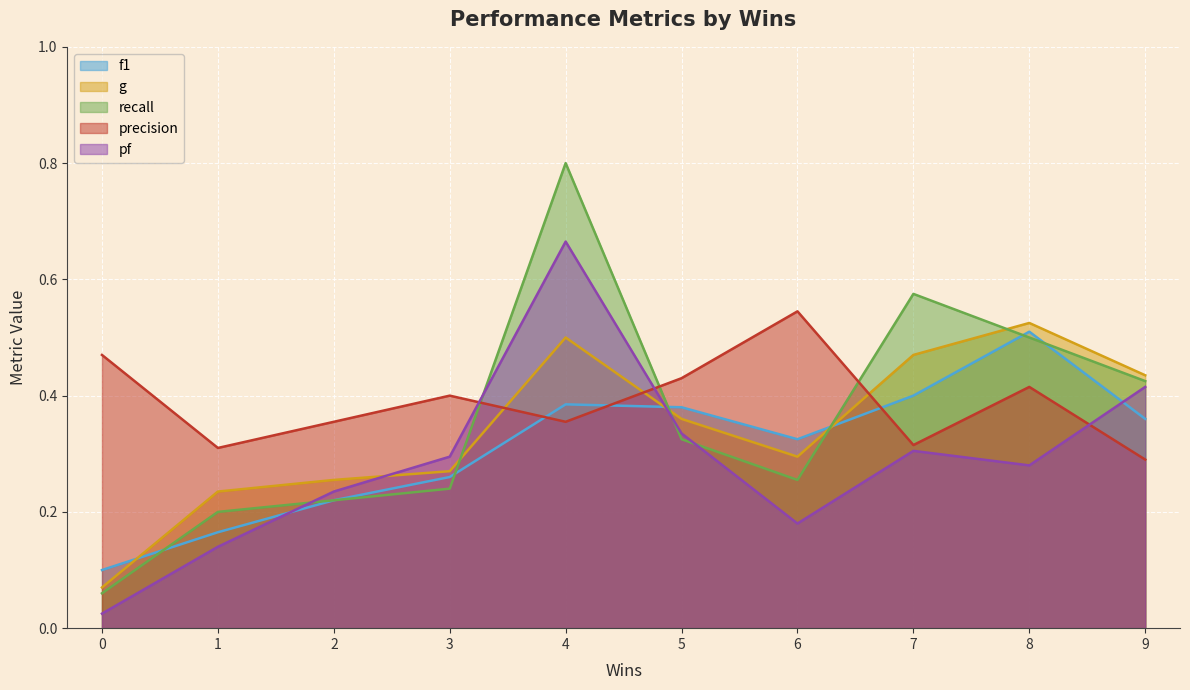

Which series changed the most between 4 and 6?

recall